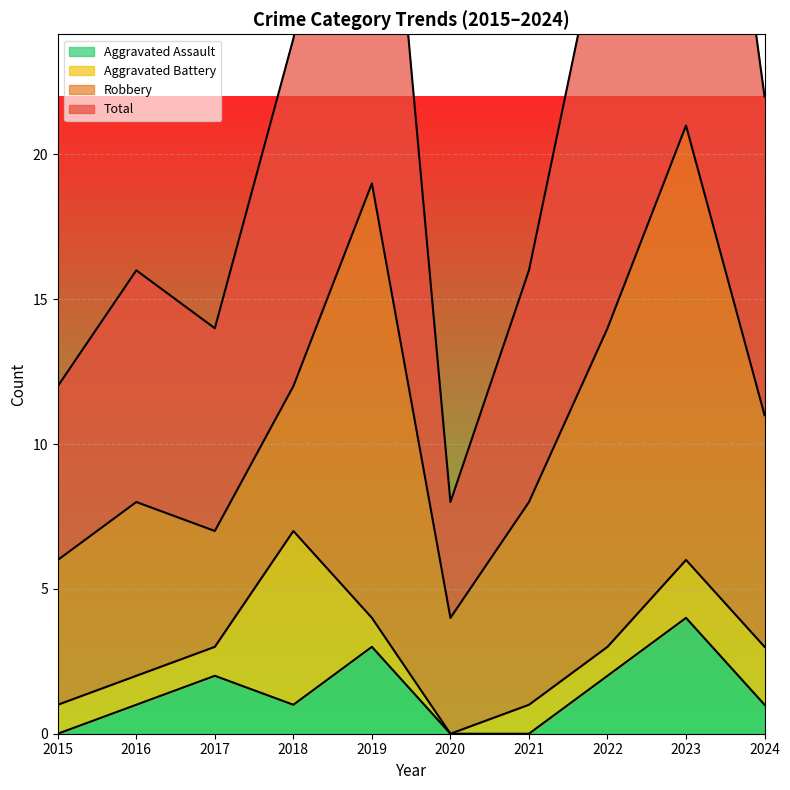

The value of Aggravated Assault at 2018 is 0. True or false?

False